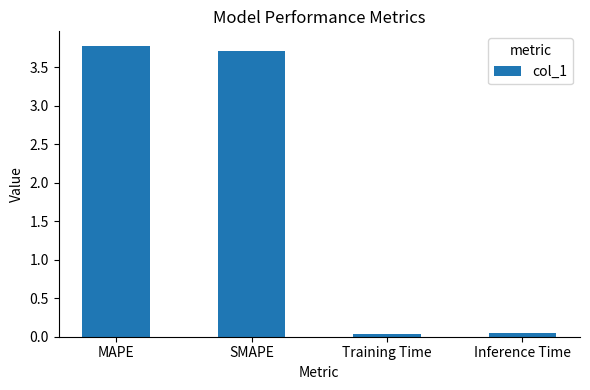

What position from the right is Training Time?

2